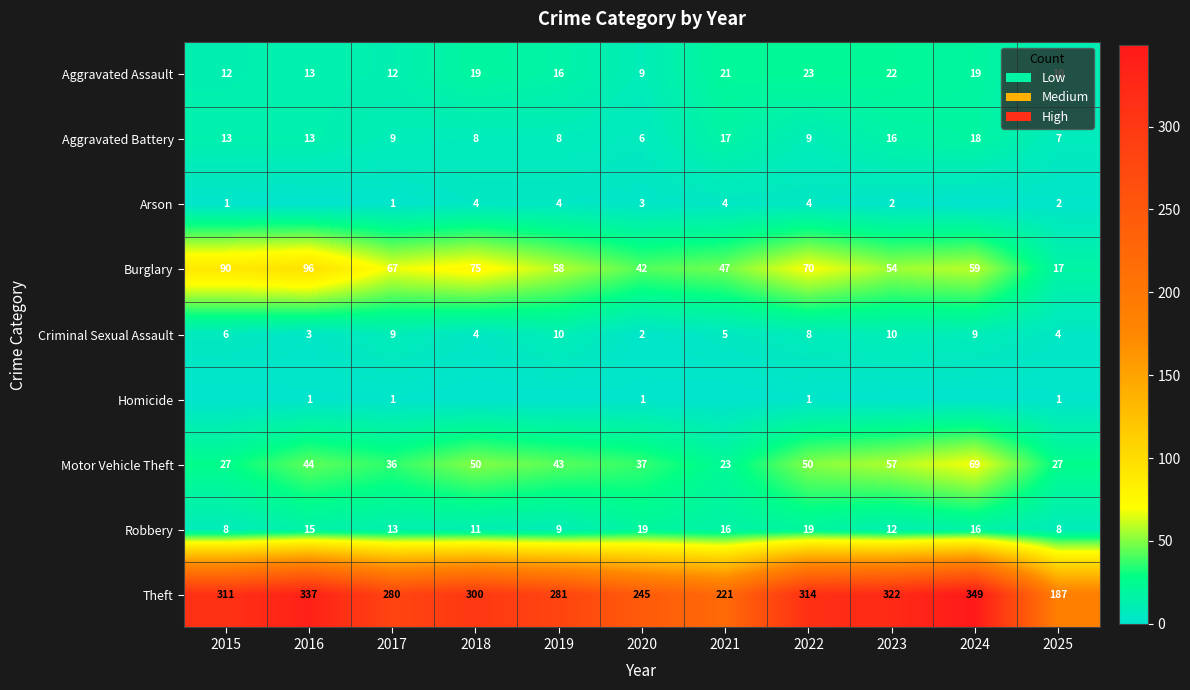

Is it true that Arson equals 4 at 2018?

True